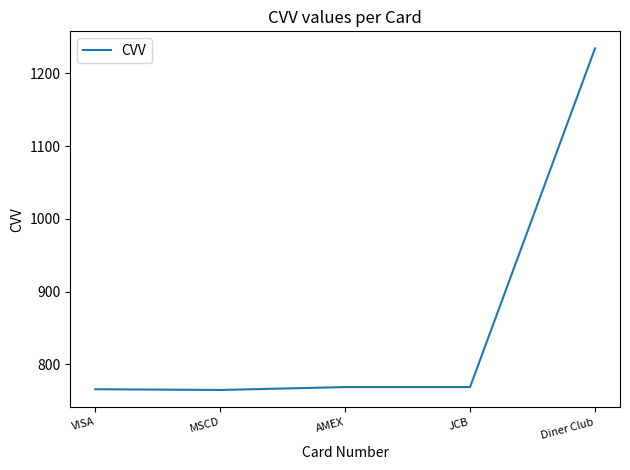

What is the difference between the values at AMEX and Diner Club?

465